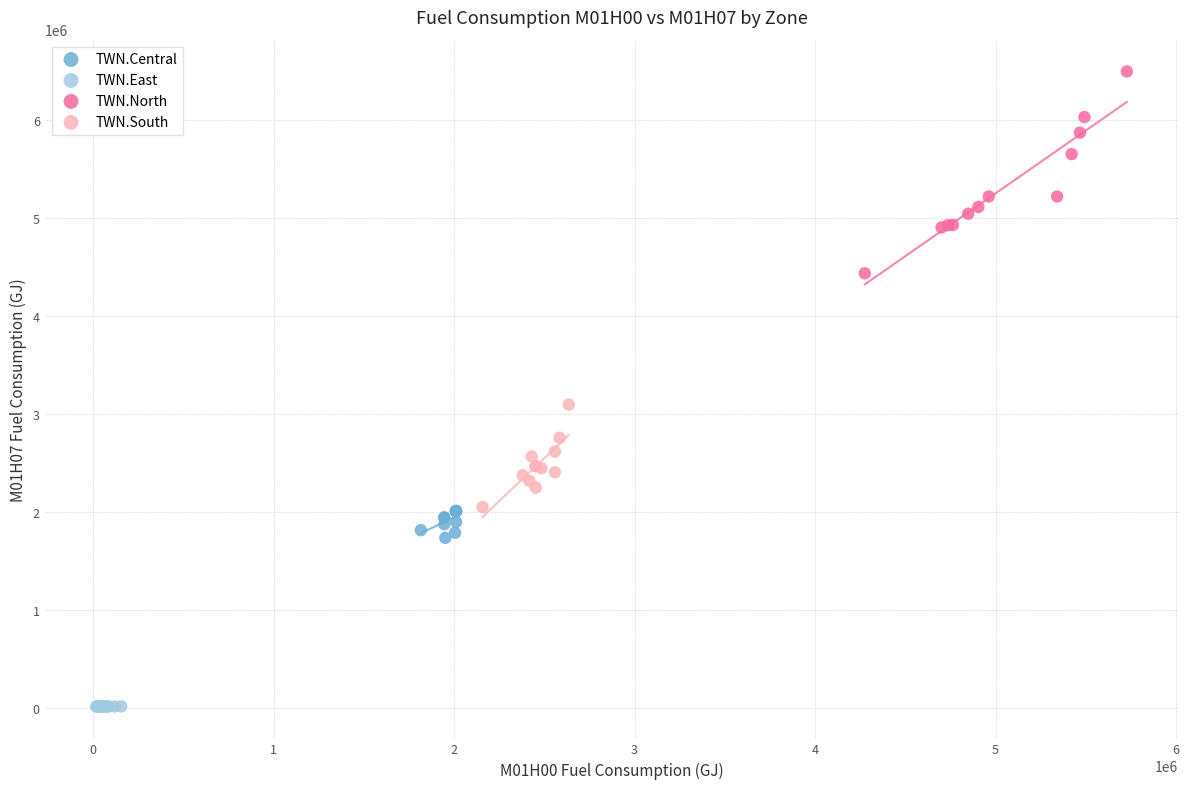

What are all the series names shown in the legend?

TWN.Central, TWN.East, TWN.North, TWN.South